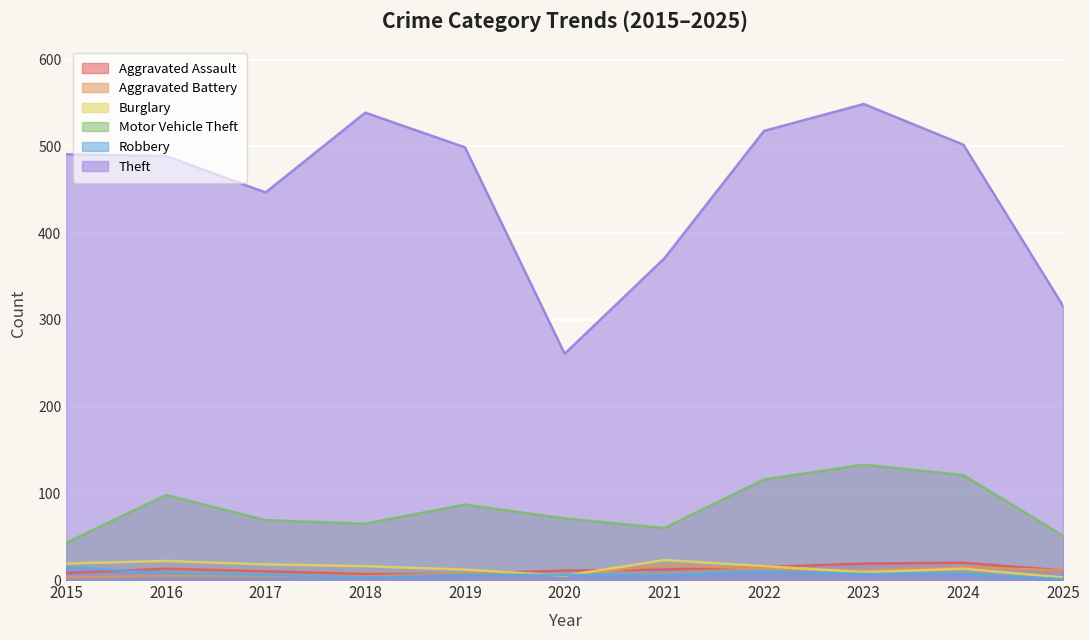

Rank the series by their maximum value, from highest to lowest.

Theft, Motor Vehicle Theft, Burglary, Aggravated Assault, Aggravated Battery, Robbery